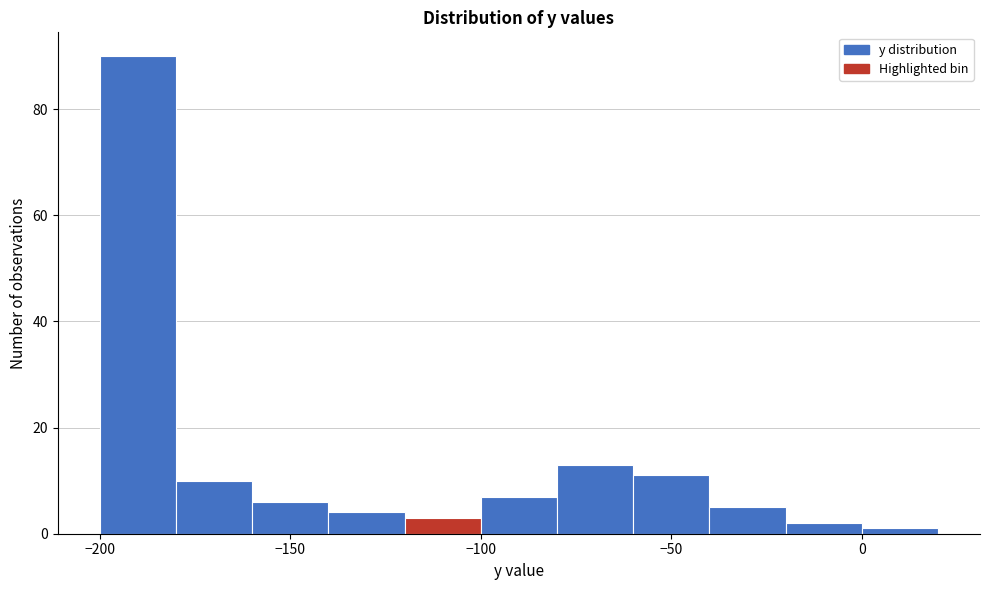

What is the height of the bar covering -60 to -40 on the x-axis? The values are not printed on the chart, so give them approximately, as read against the axis.

12